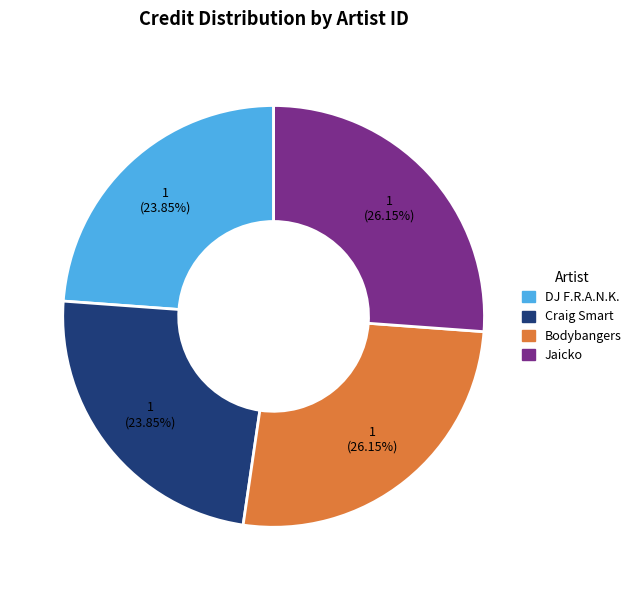

To the nearest percent, what is the difference between the largest and smallest slice percentages?

2%